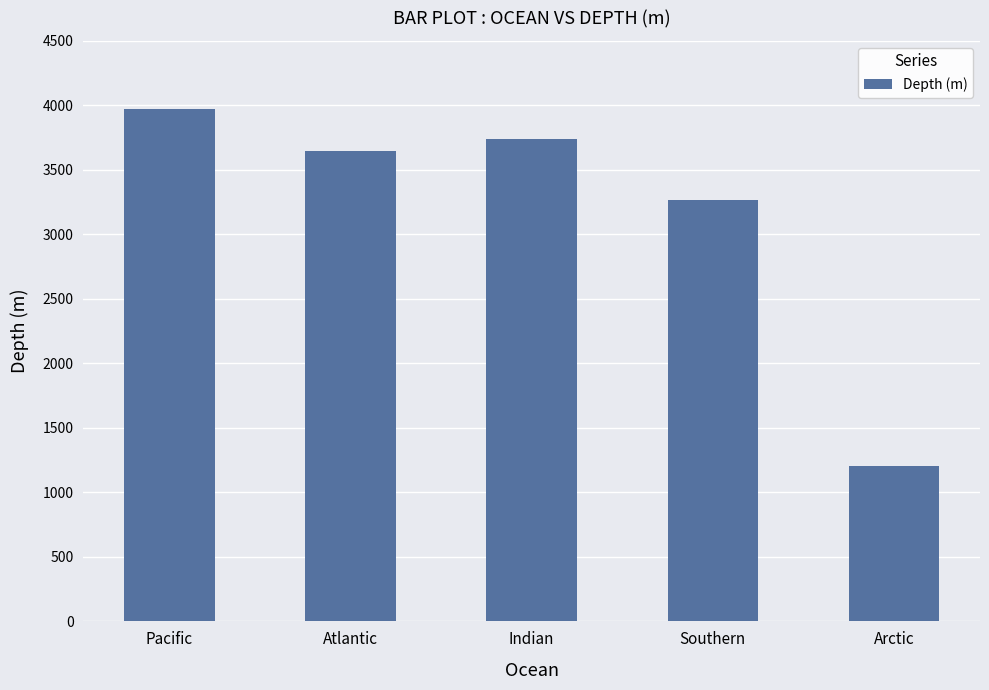

What is the label of the 2nd bar from the right?

Southern